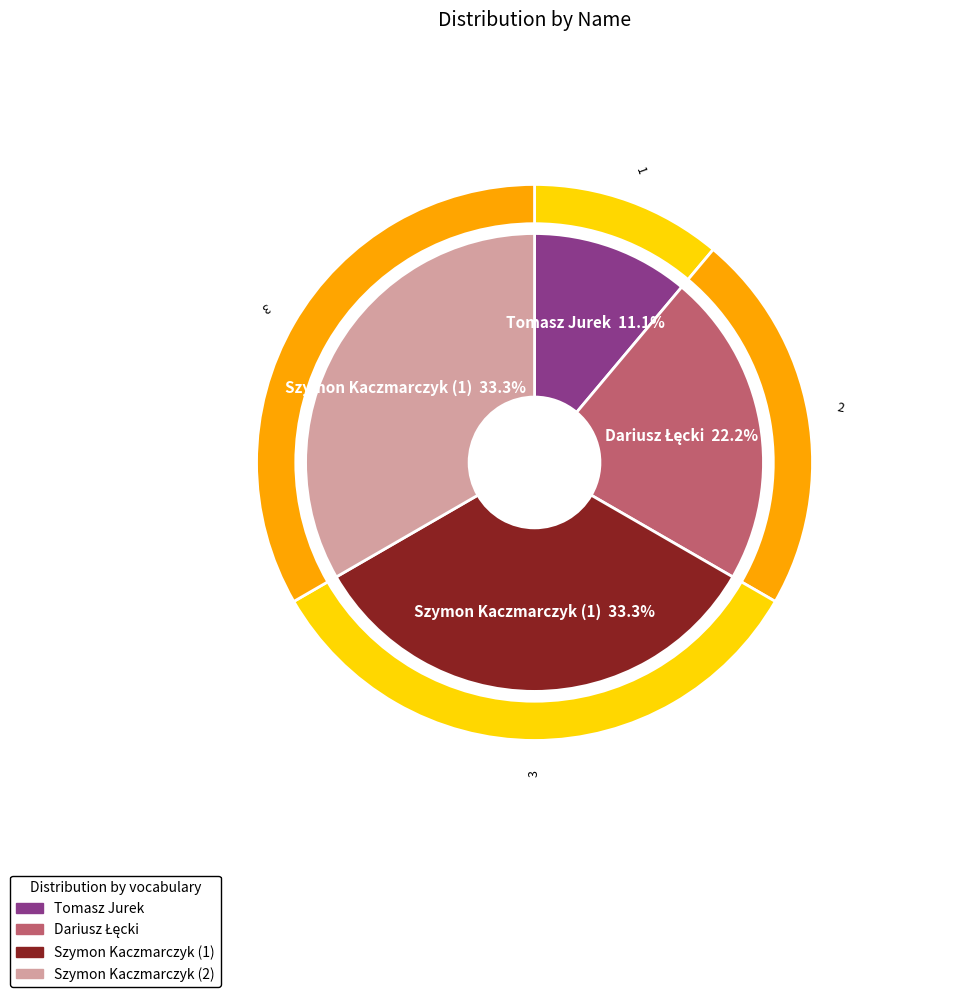

Is there a majority slice in this chart?

No